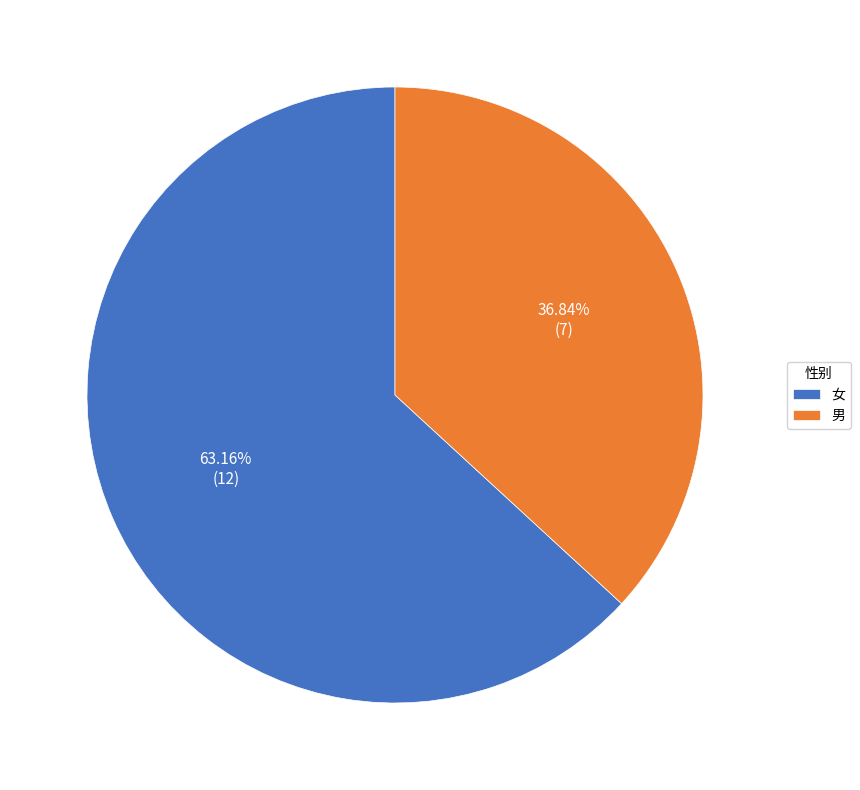

To the nearest percent, what portion does 女 represent?

63%